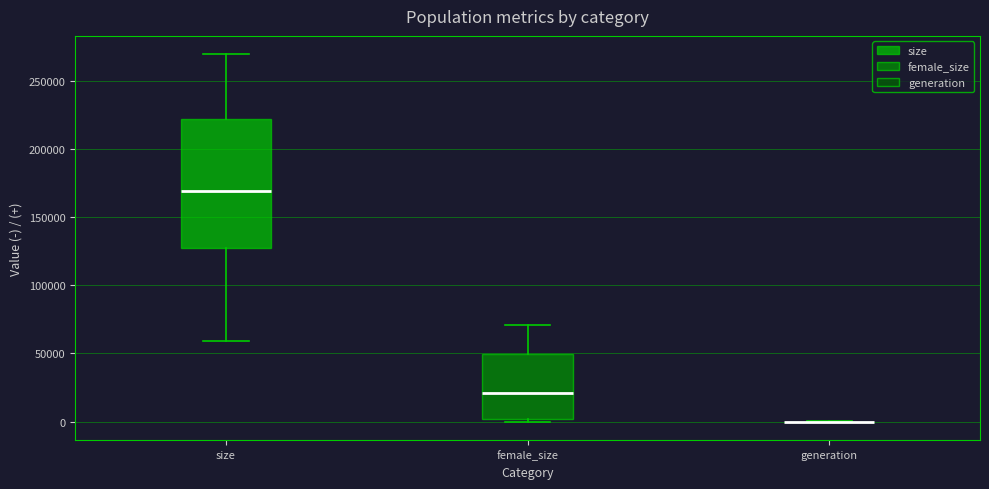

Where is the upper edge of the box for female_size on the y-axis? The values are not printed on the chart, so give them approximately, as read against the axis.

50000